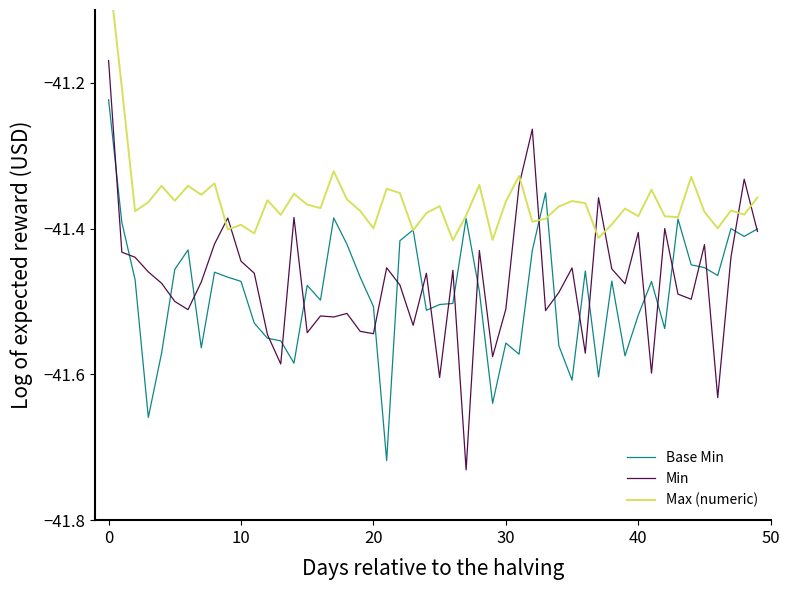

What is the difference between the maximum and second lowest values in the Max (numeric) series?

1